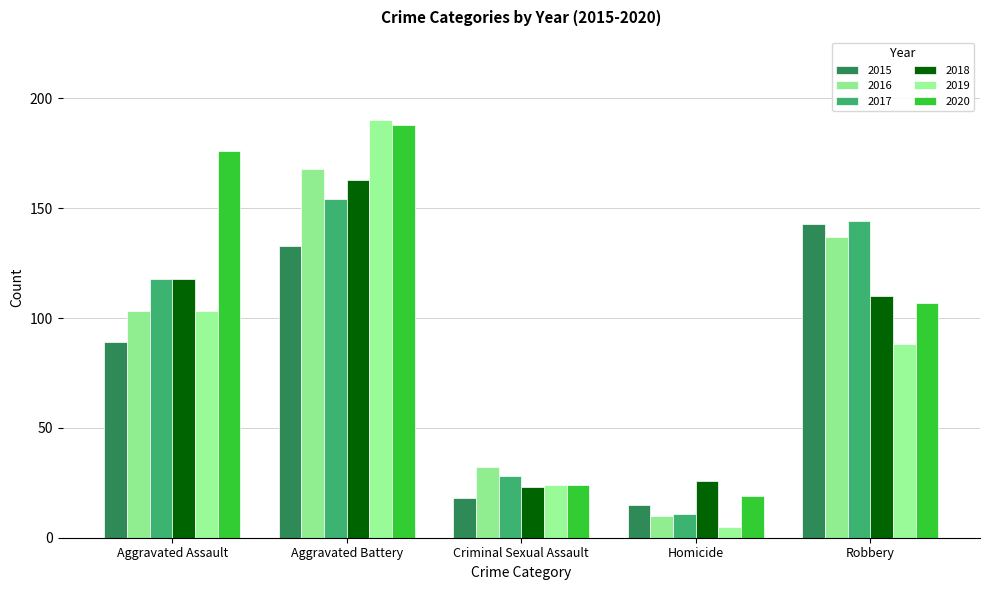

Are the bars horizontal?

No